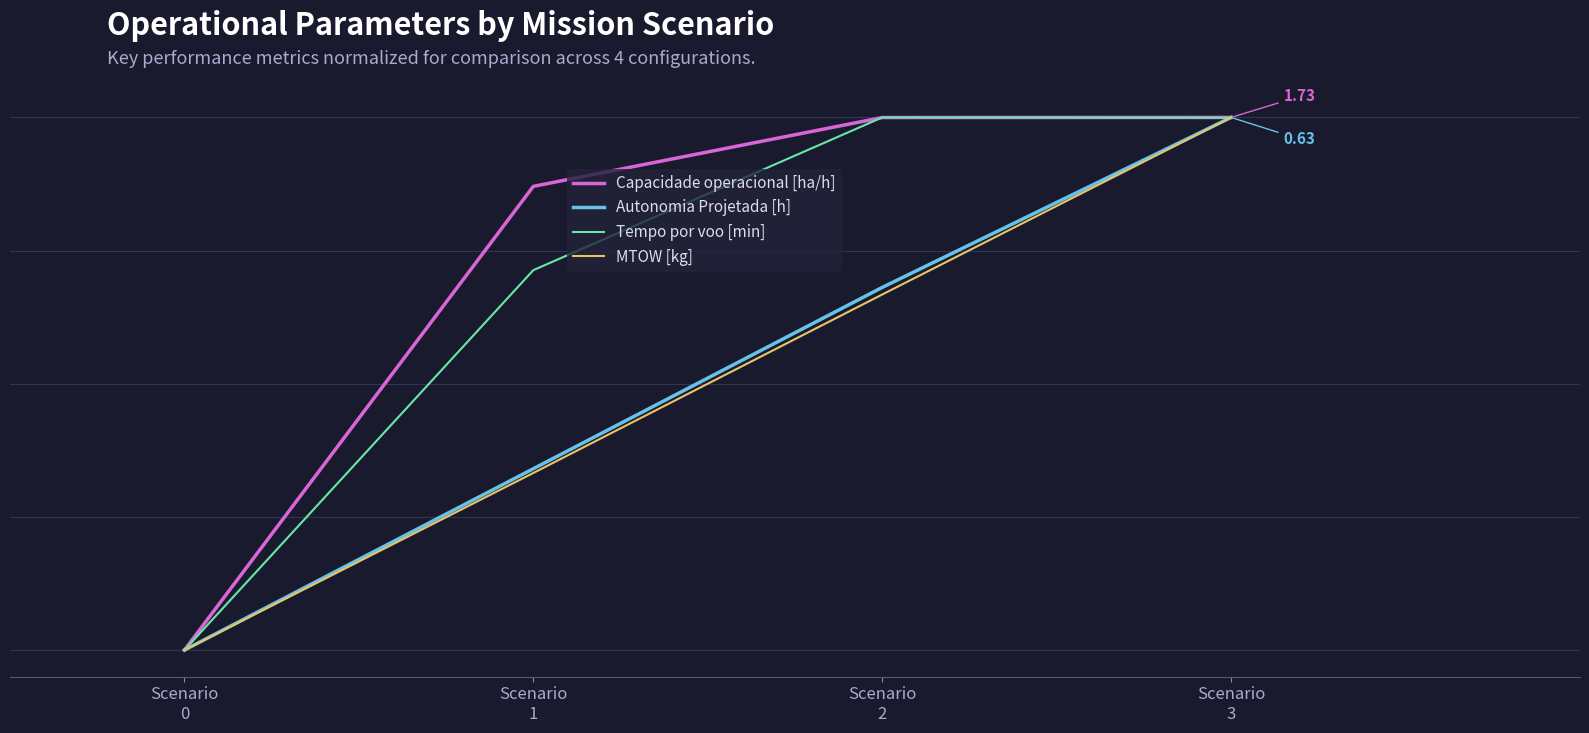

What are all the series names shown in the legend?

Capacidade operacional [ha/h], Autonomia Projetada [h], Tempo por voo [min], MTOW [kg]